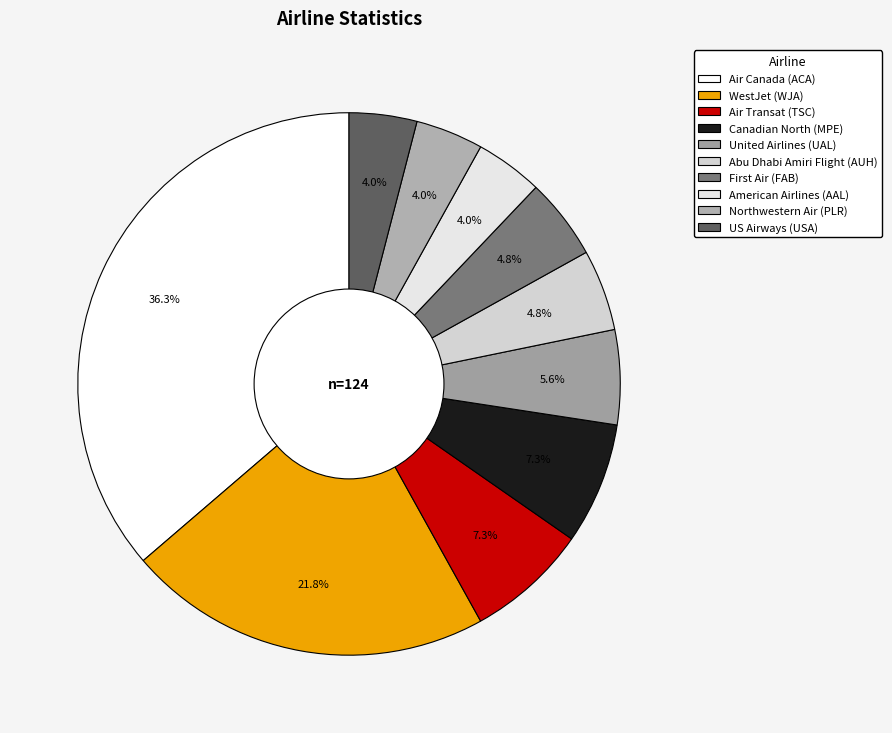

How many slices are in this pie chart?

10